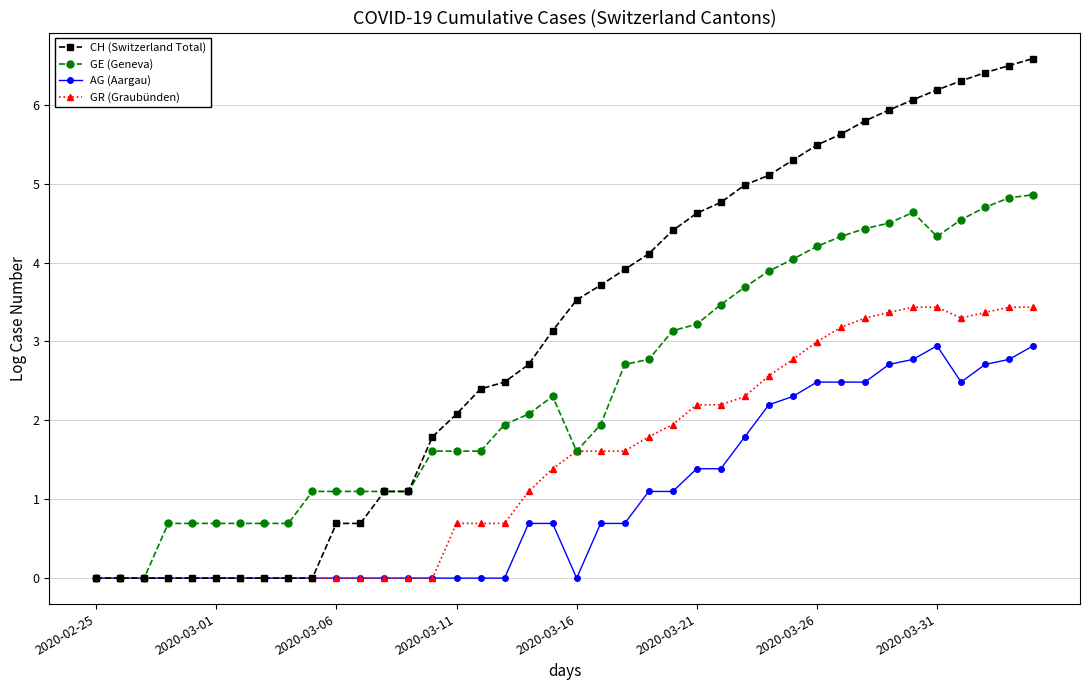

True or false: GE (Geneva) has more than 1 interior local peaks.

True